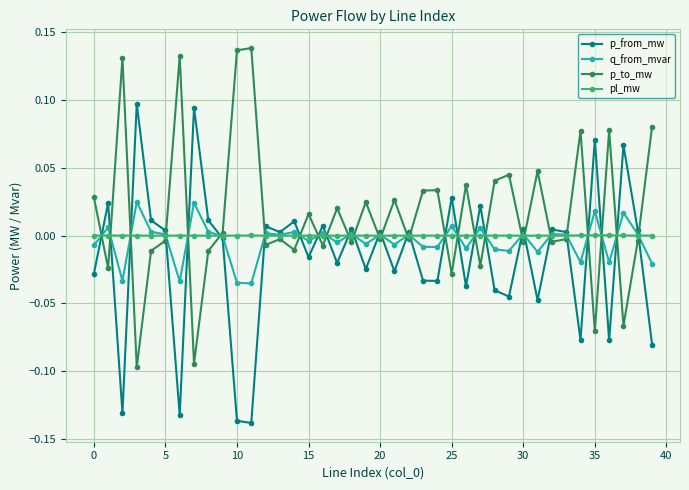

True or false: p_to_mw has more than 2 points higher than both neighbors.

True